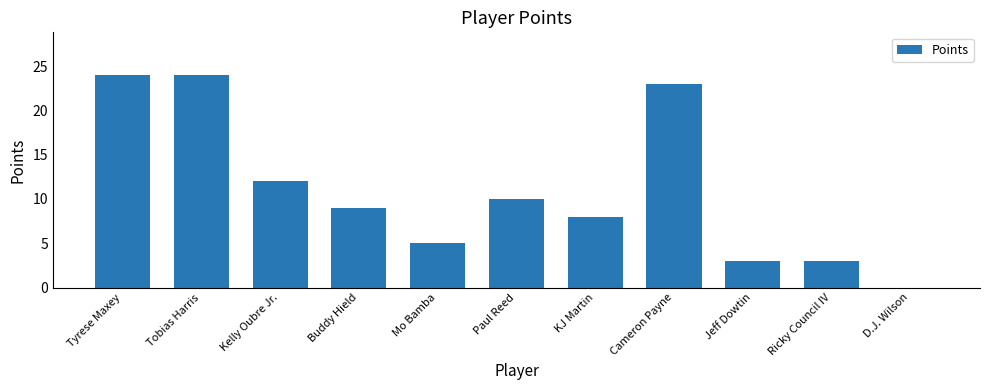

Does the chart contain stacked bars?

No